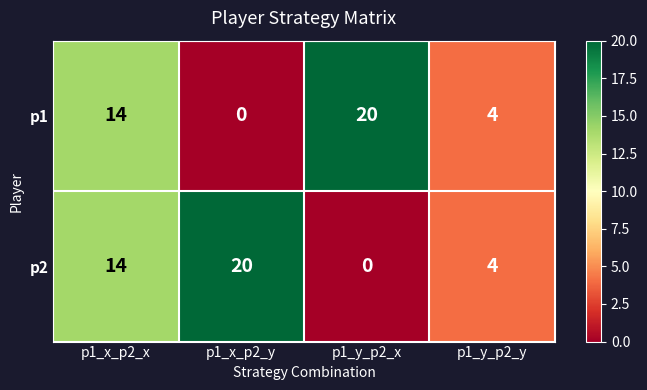

Which series changed the most between p1_x_p2_y and p1_y_p2_y?

p2